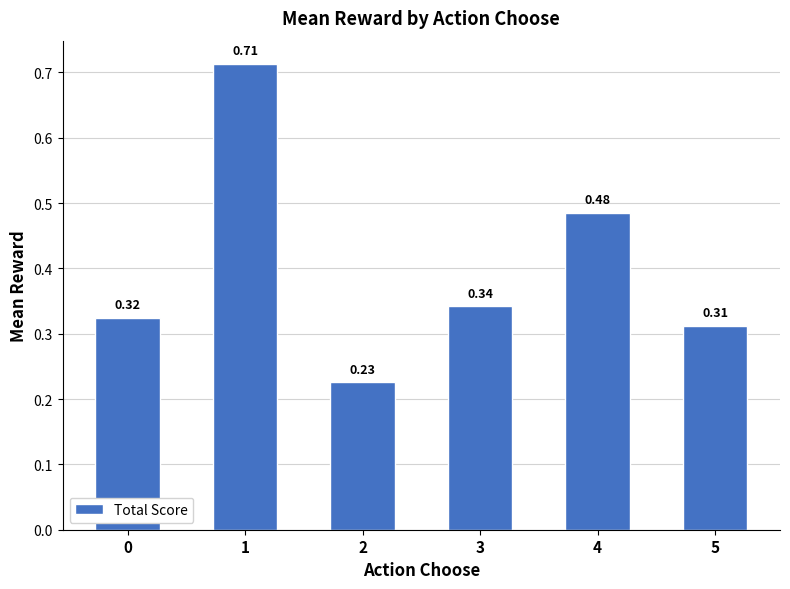

List the labels in order of value, largest first.

1, 4, 3, 0, 5, 2